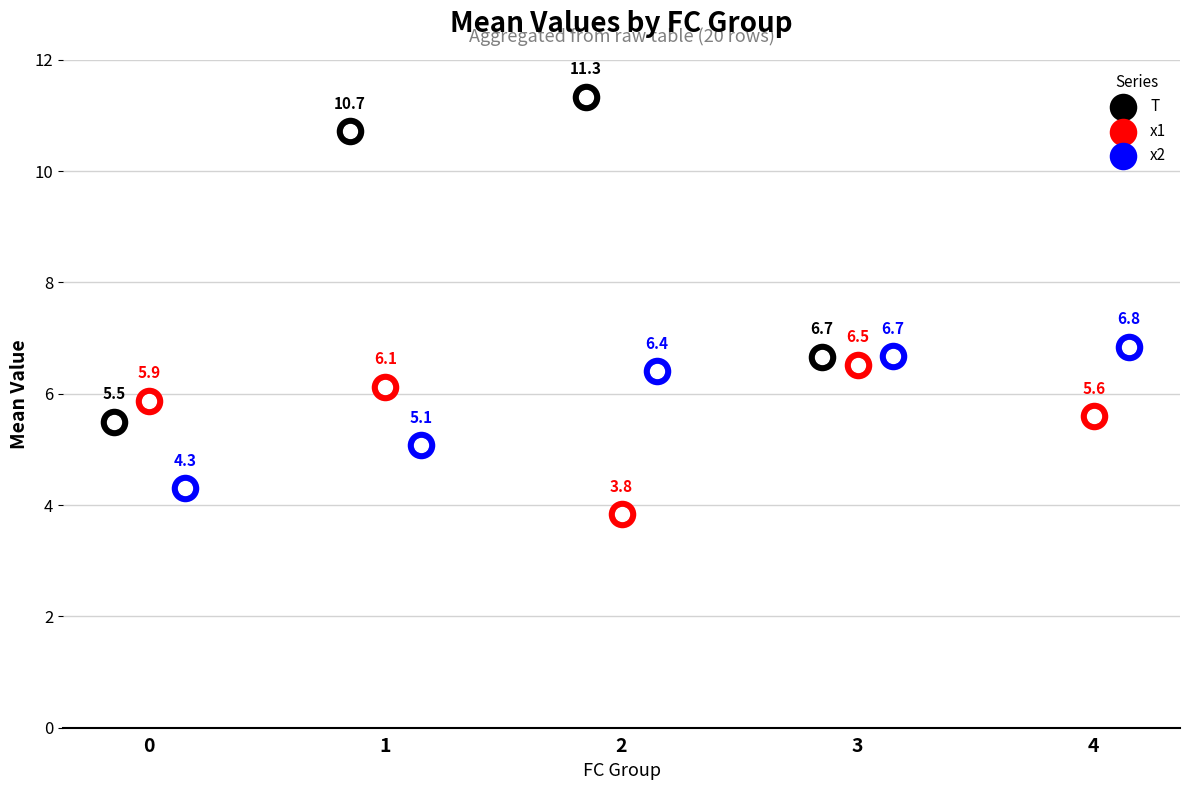

Is the value of x2 at 2 greater than the value of T at 3?

No